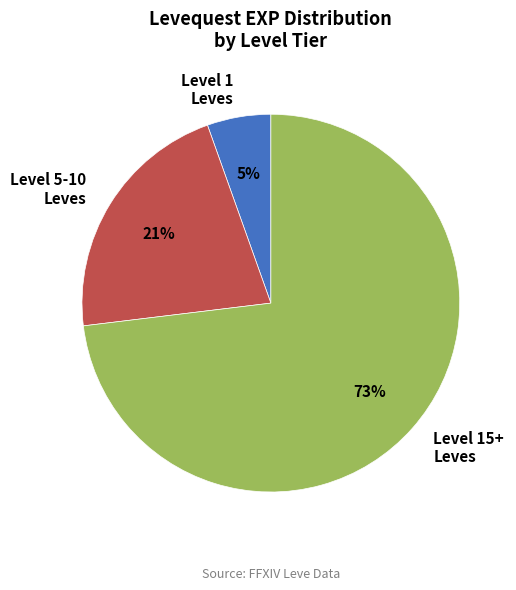

To the nearest percent, what percentage of the pie is Level 5-10 Leves?

21%